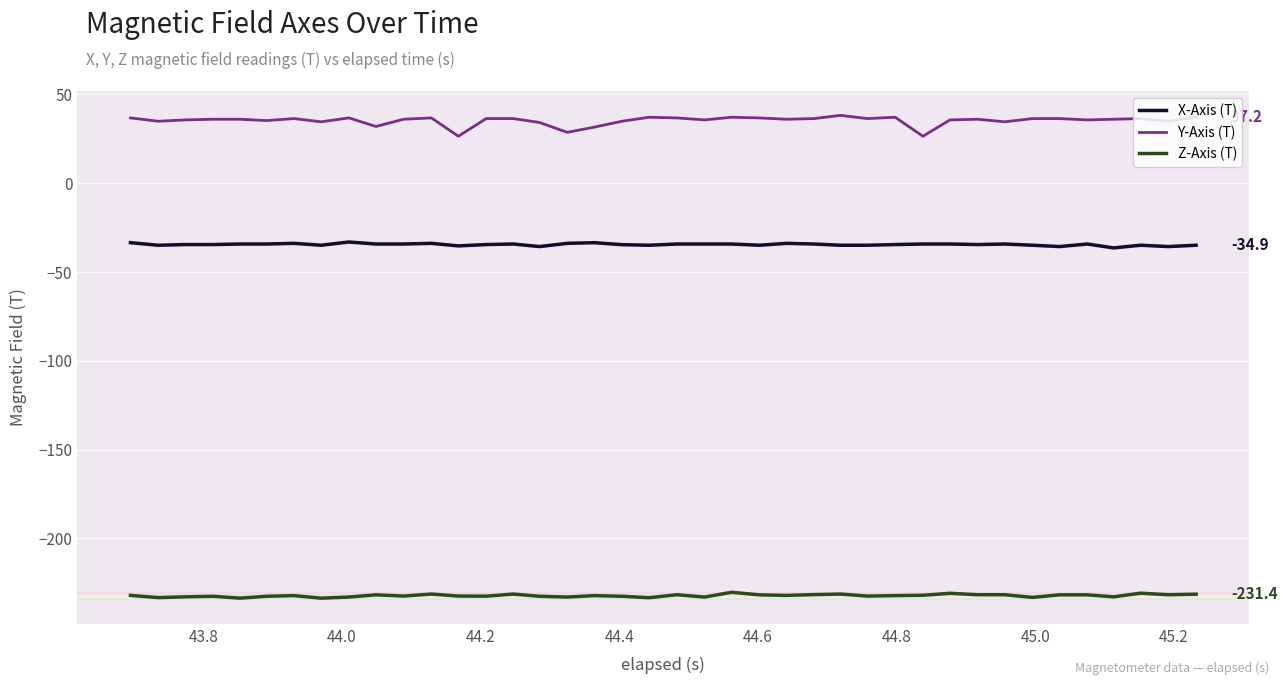

Which series has the widest spread of values?

Y-Axis (T)